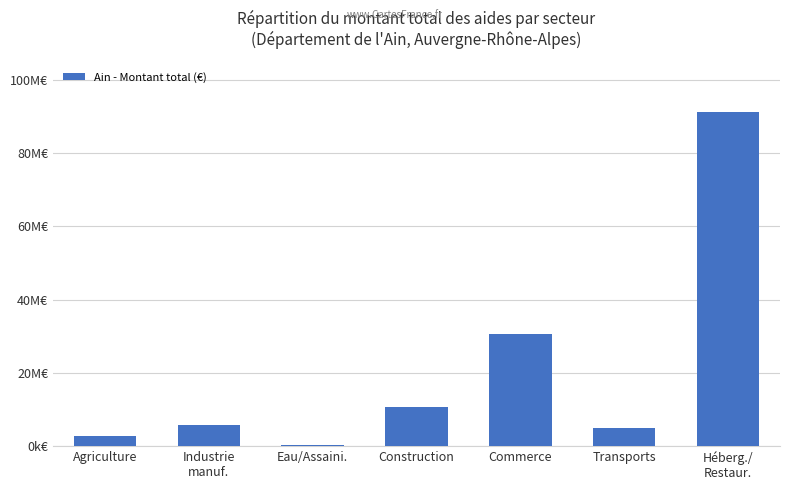

Reading left to right, extract all data points from this chart.

Agriculture=2785942	Industrie
manuf.=5848424	Eau/Assaini.=250583	Construction=10743743	Commerce=30712128	Transports=4852055	Héberg./
Restaur.=91211077